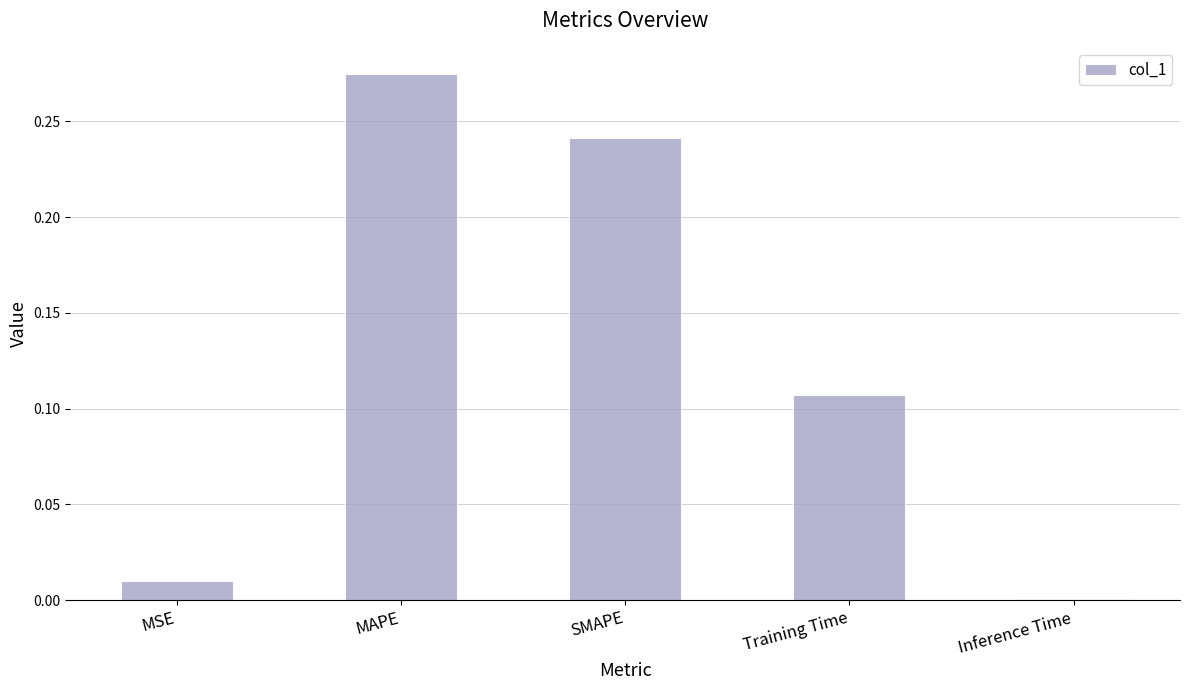

What is the sum of all values?

0.6